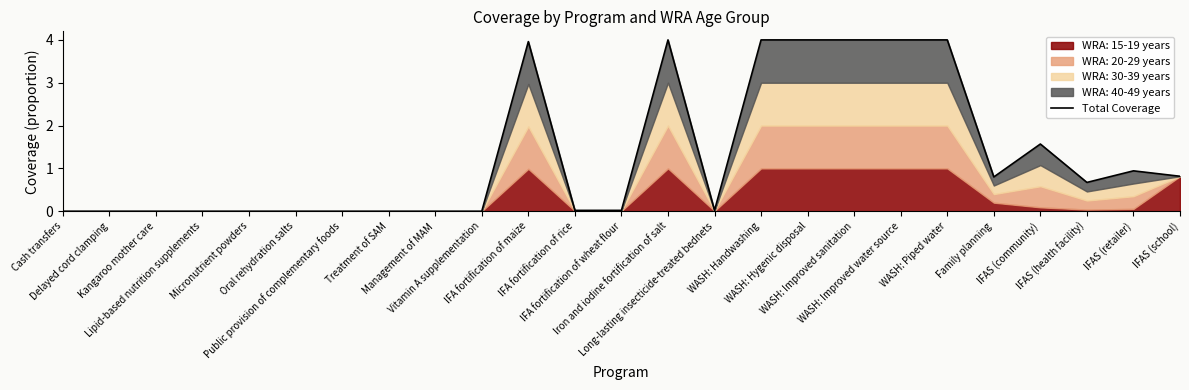

At which category does the data reach its first local peak?

IFA fortification of maize